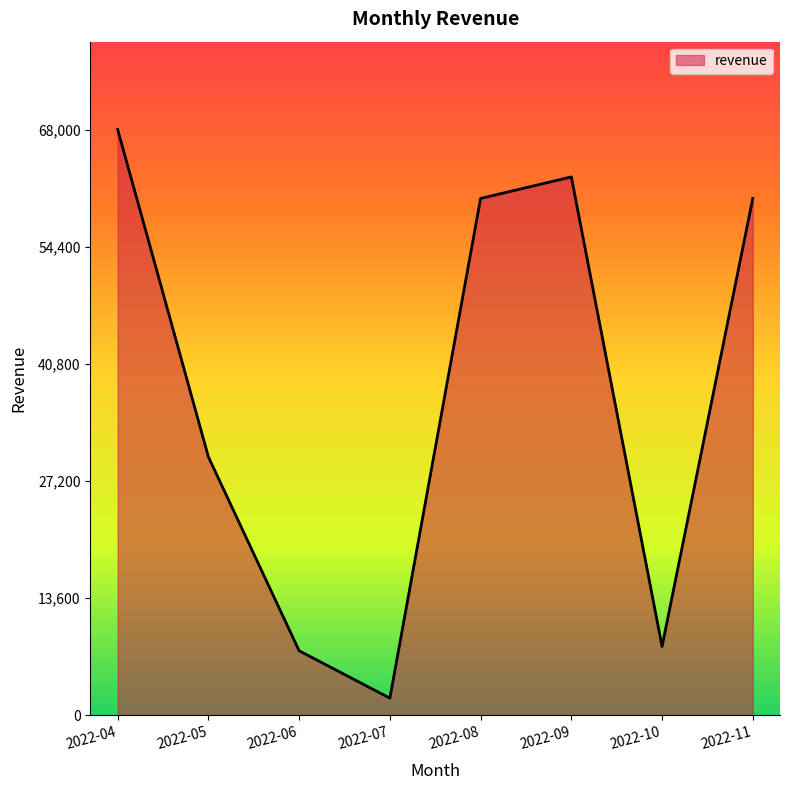

Reading right to left, what are all the values shown in this chart?

2022-11=60000	2022-10=8000	2022-09=62500	2022-08=60000	2022-07=2000	2022-06=7500	2022-05=30000	2022-04=68000